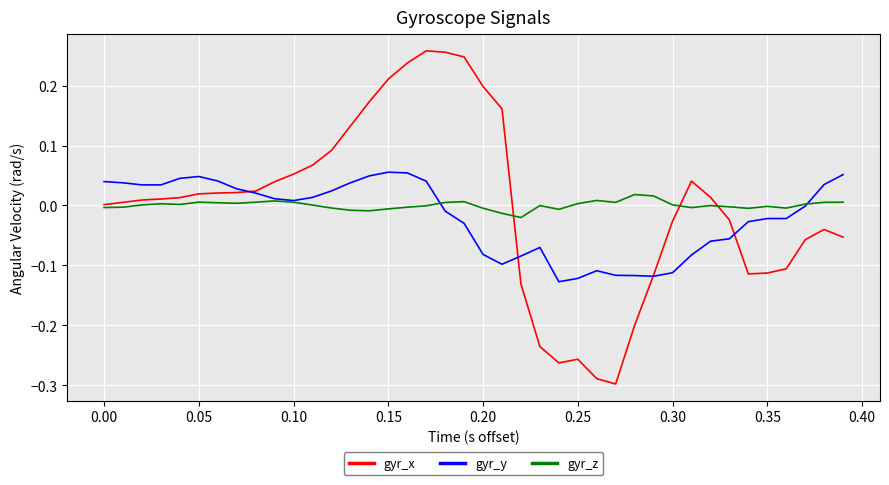

Which series has the widest spread of values?

gyr_x